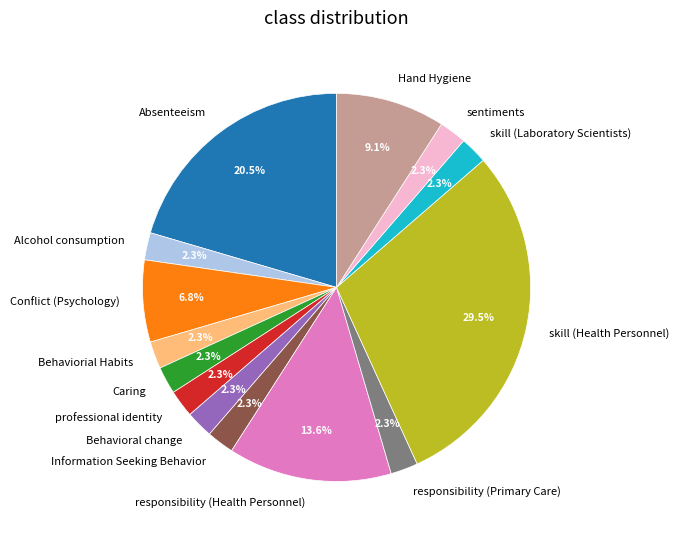

How many slices are in this pie chart?

14